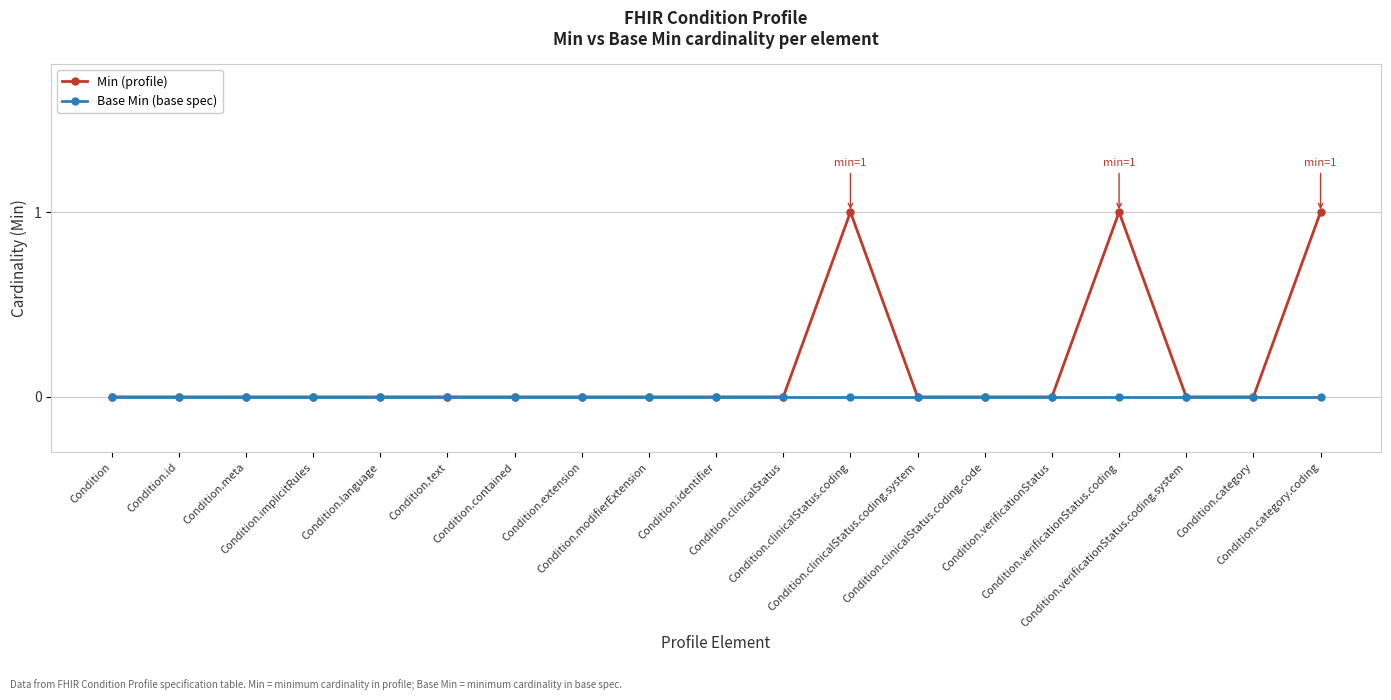

Reading right to left, what are all the values shown in this chart?

Min (profile): Condition.category.coding=1	Condition.category=0	Condition.verificationStatus.coding.system=0	Condition.verificationStatus.coding=1	Condition.verificationStatus=0	Condition.clinicalStatus.coding.code=0	Condition.clinicalStatus.coding.system=0	Condition.clinicalStatus.coding=1	Condition.clinicalStatus=0	Condition.identifier=0	Condition.modifierExtension=0	Condition.extension=0	Condition.contained=0	Condition.text=0	Condition.language=0	Condition.implicitRules=0	Condition.meta=0	Condition.id=0	Condition=0
Base Min (base spec): Condition.category.coding=0	Condition.category=0	Condition.verificationStatus.coding.system=0	Condition.verificationStatus.coding=0	Condition.verificationStatus=0	Condition.clinicalStatus.coding.code=0	Condition.clinicalStatus.coding.system=0	Condition.clinicalStatus.coding=0	Condition.clinicalStatus=0	Condition.identifier=0	Condition.modifierExtension=0	Condition.extension=0	Condition.contained=0	Condition.text=0	Condition.language=0	Condition.implicitRules=0	Condition.meta=0	Condition.id=0	Condition=0